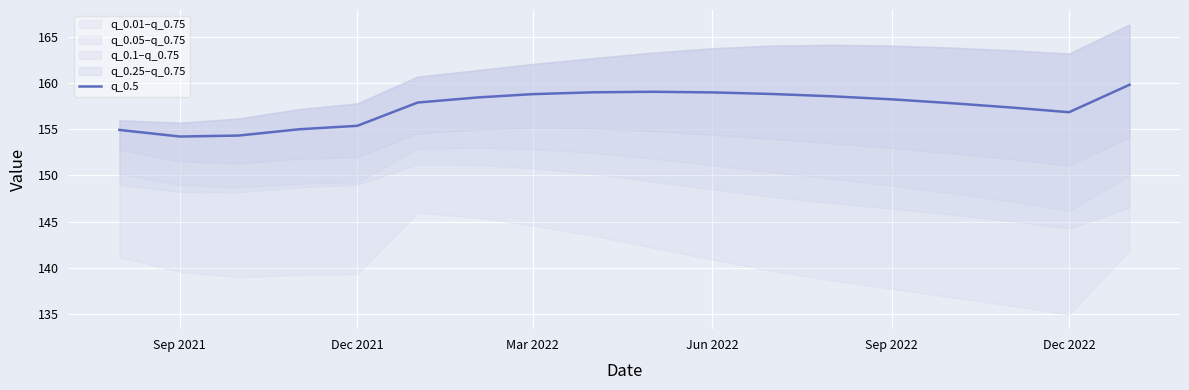

The value of q_0.5 at Jun 2022 is 159.0. True or false?

True